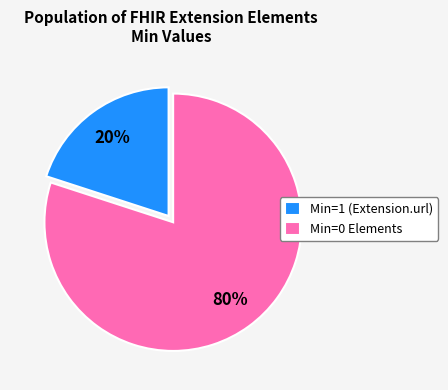

Is there any slice that represents more than half of the pie?

Yes